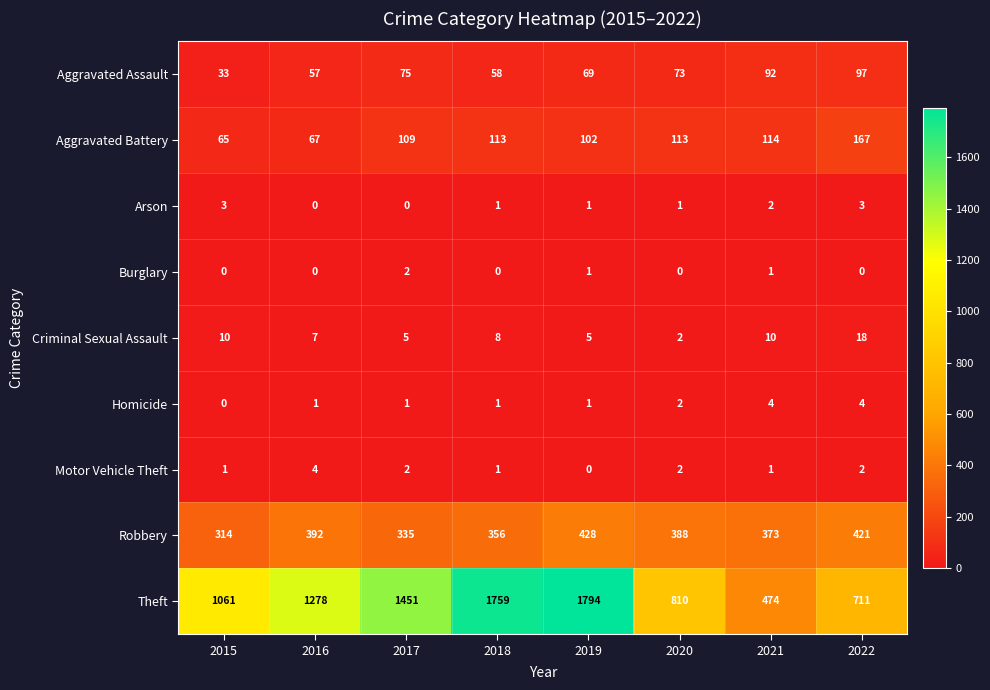

What is the sum of the Homicide values at 2017 and 2020?

3